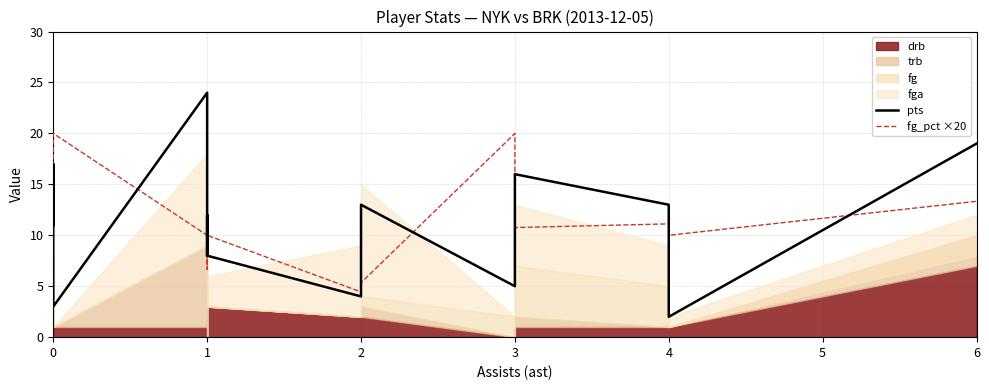

Reading right to left, extract all data points from this chart.

pts: 19.0	2.0	13.0	16.0	5.0	13.0	4.0	8.0	12.0	8.0	24.0	3.0	6.0	17.0	11.0
fg_pct ×20: 13.3	10.0	11.1	10.8	20.0	5.3	4.4	10.0	9.1	6.7	10.0	20.0	12.0	12.5	16.7